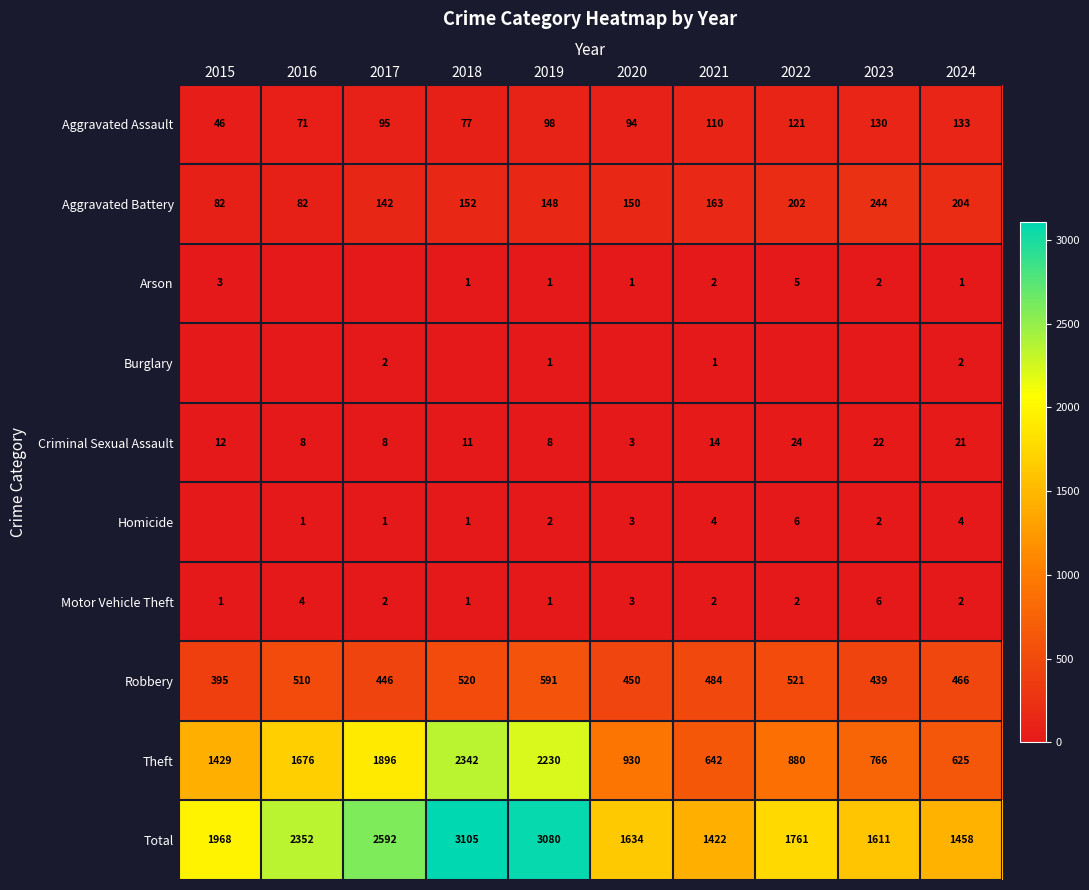

What is the difference between the Arson values at 2023 and 2017?

2